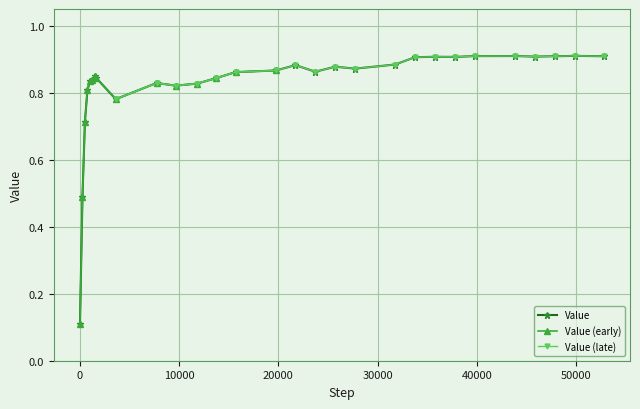

The value at 250 is 0.7. True or false?

False